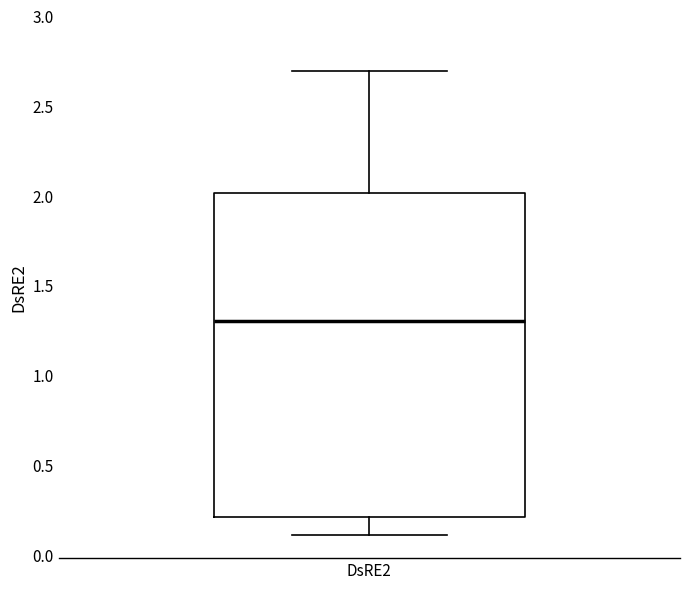

Read this box plot against the y-axis: the position of the median line, the range covered by the box, and the ends of both whiskers. The values are not printed on the chart, so give them approximately, as read against the axis.

median 1.3, box 0.2 to 2.0, whiskers 0.1 to 2.7